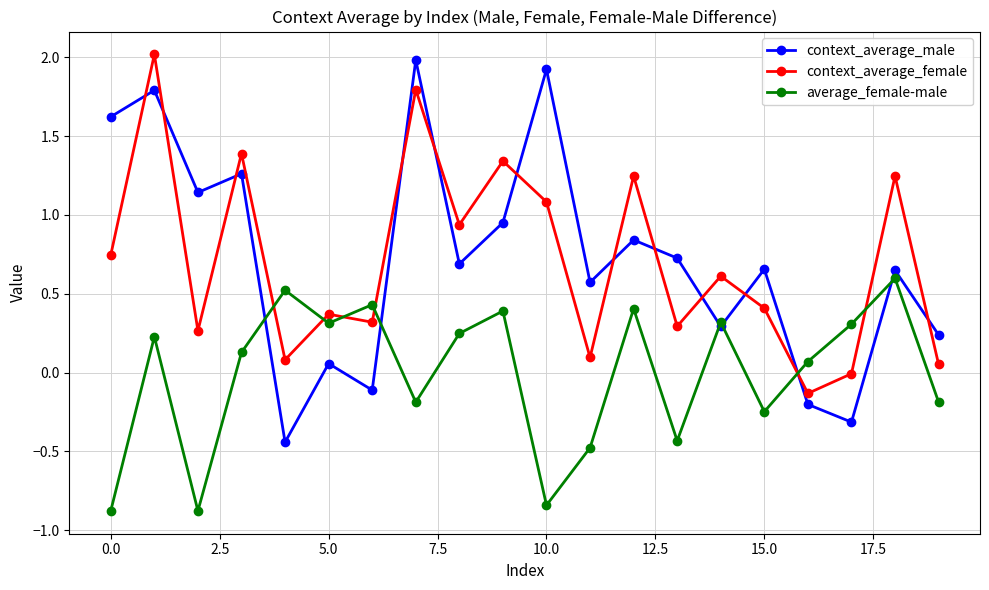

How many times do context_average_male and context_average_female cross each other?

12